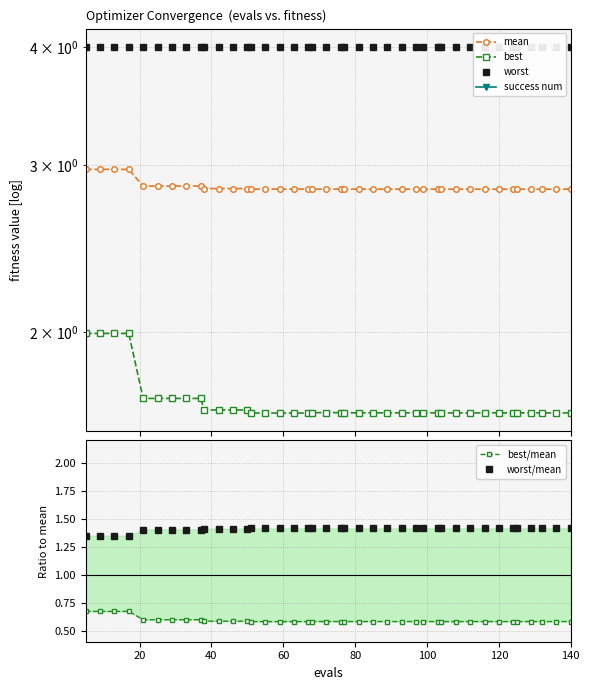

Where is mean nearest to the value 2?

140